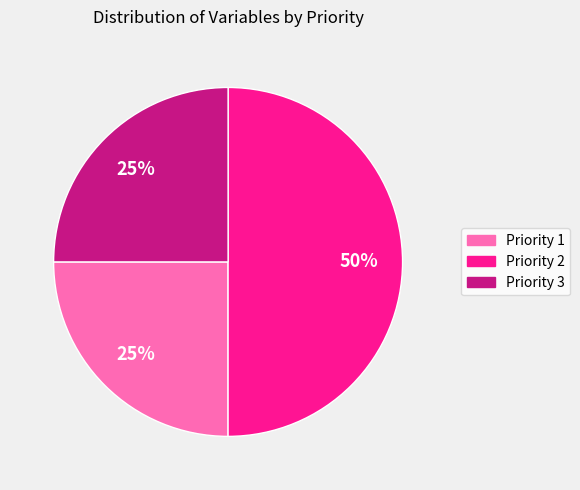

How many segments does this pie chart have?

3